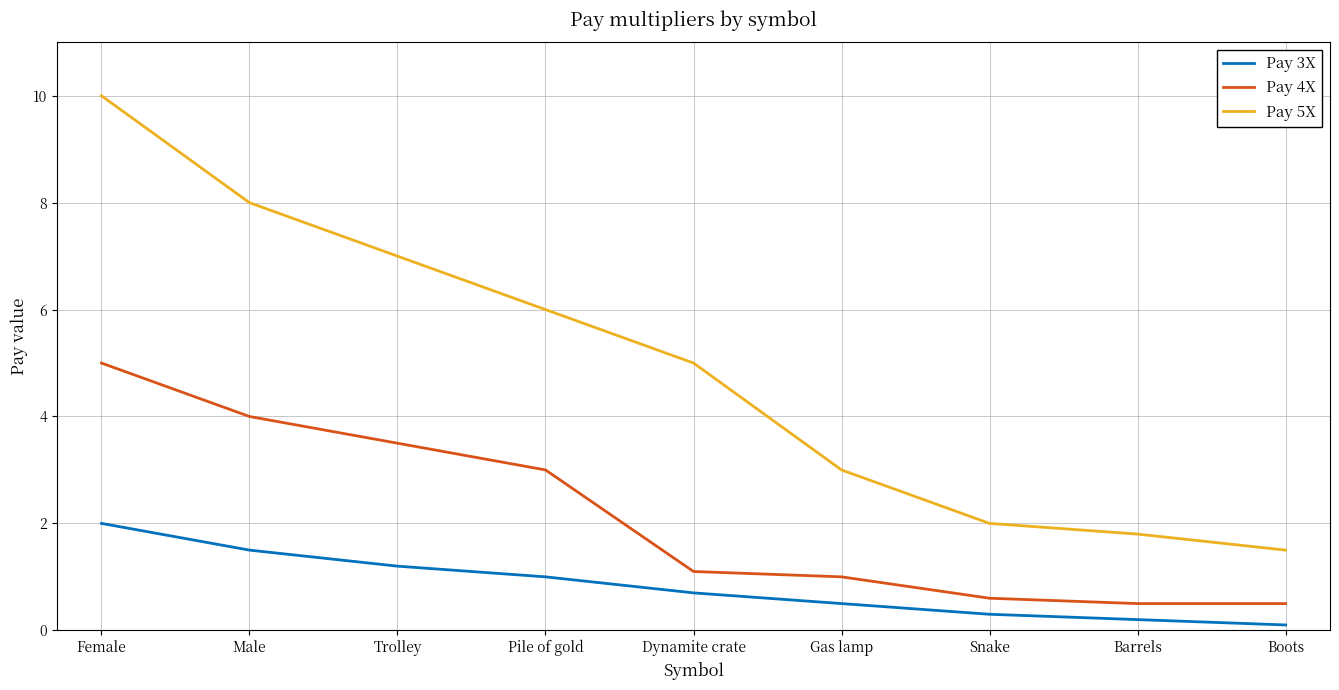

What is the total value across all series at Male?

13.5